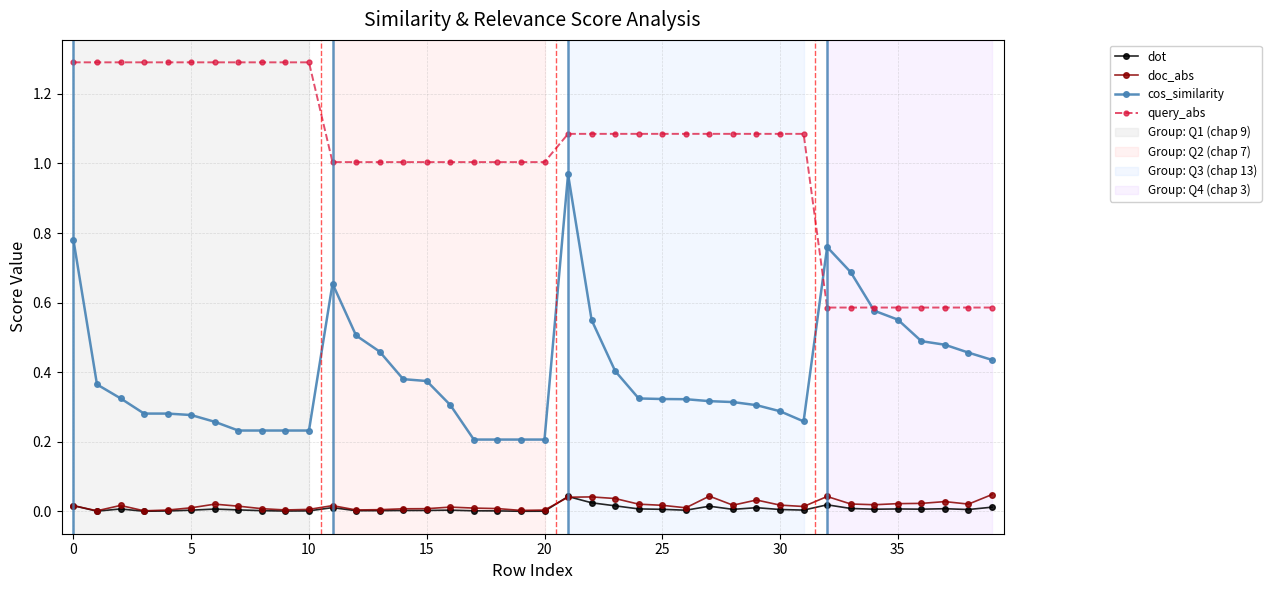

True or false: doc_abs has more than 0 interior local peaks.

True